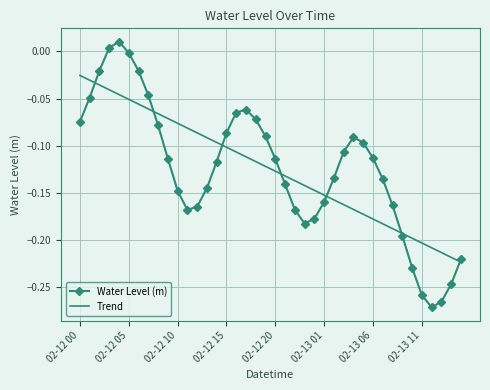

How many values in Water Level (m) are below zero?

38